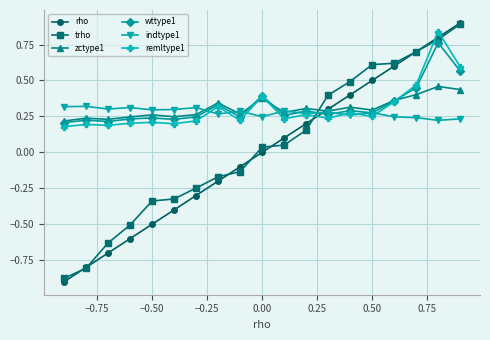

True or false: remltype1 and rho intersect in this chart.

True